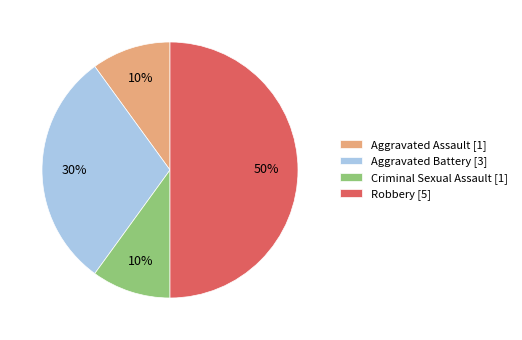

To the nearest percent, what is the difference between the largest and smallest slice percentages?

40%